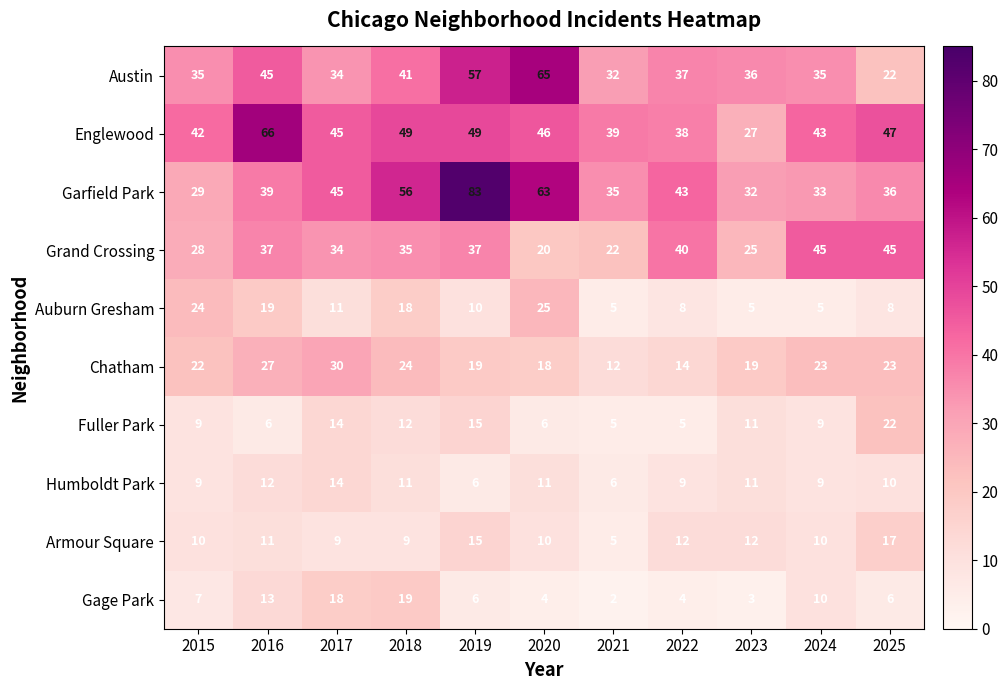

List the series in order of their peak value, highest first.

Garfield Park, Englewood, Austin, Grand Crossing, Chatham, Auburn Gresham, Fuller Park, Gage Park, Armour Square, Humboldt Park